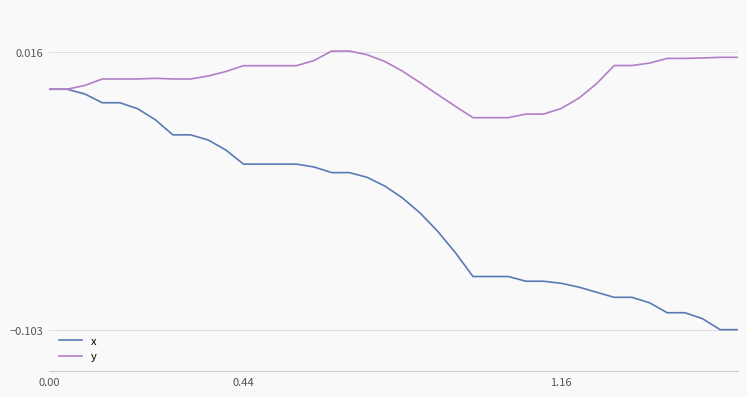

Which series has the largest range (max minus min)?

x